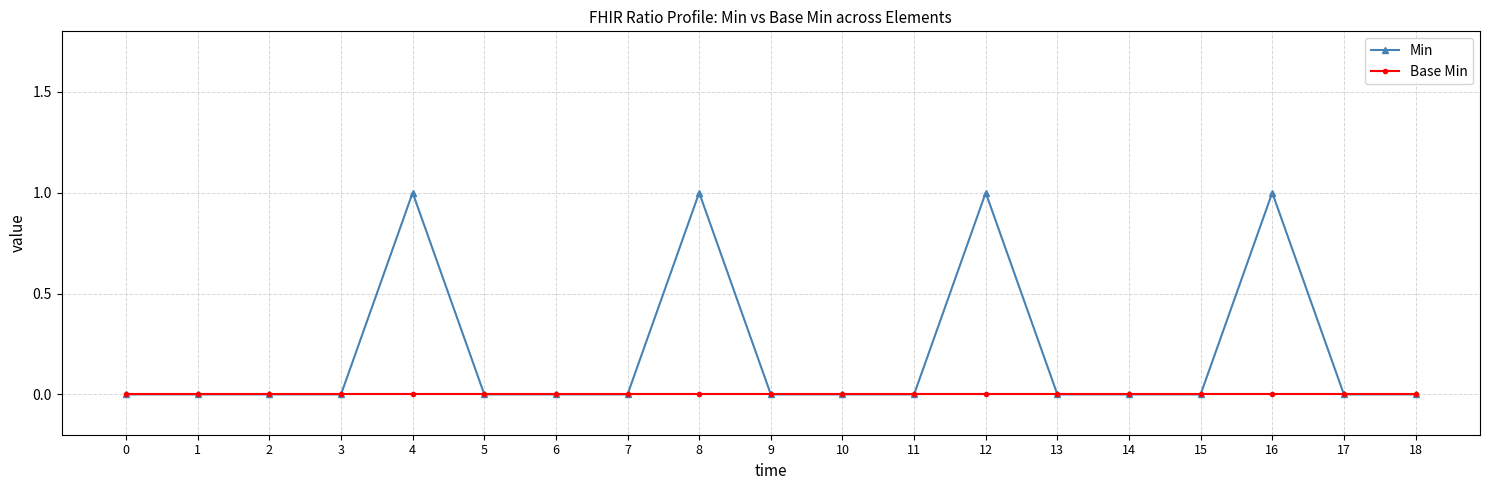

What are all the series names shown in the legend?

Min, Base Min